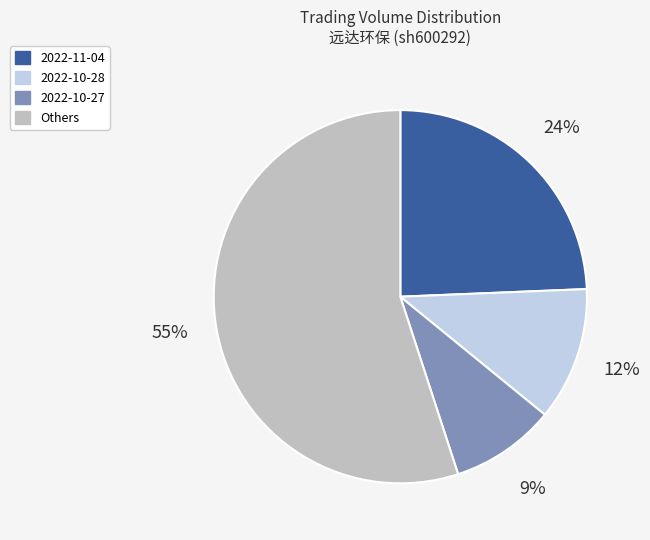

How many segments does this pie chart have?

4